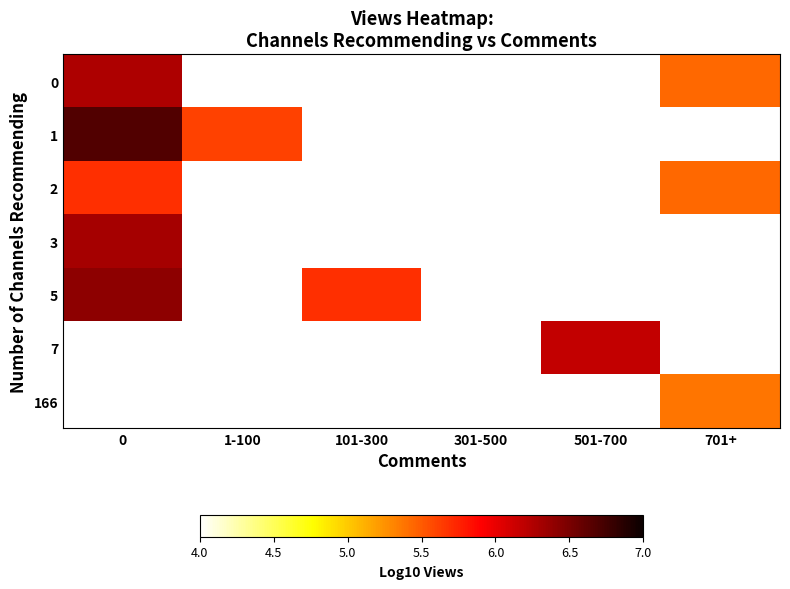

Is the value of 166 at 101-300 greater than the value of 5 at 0?

No